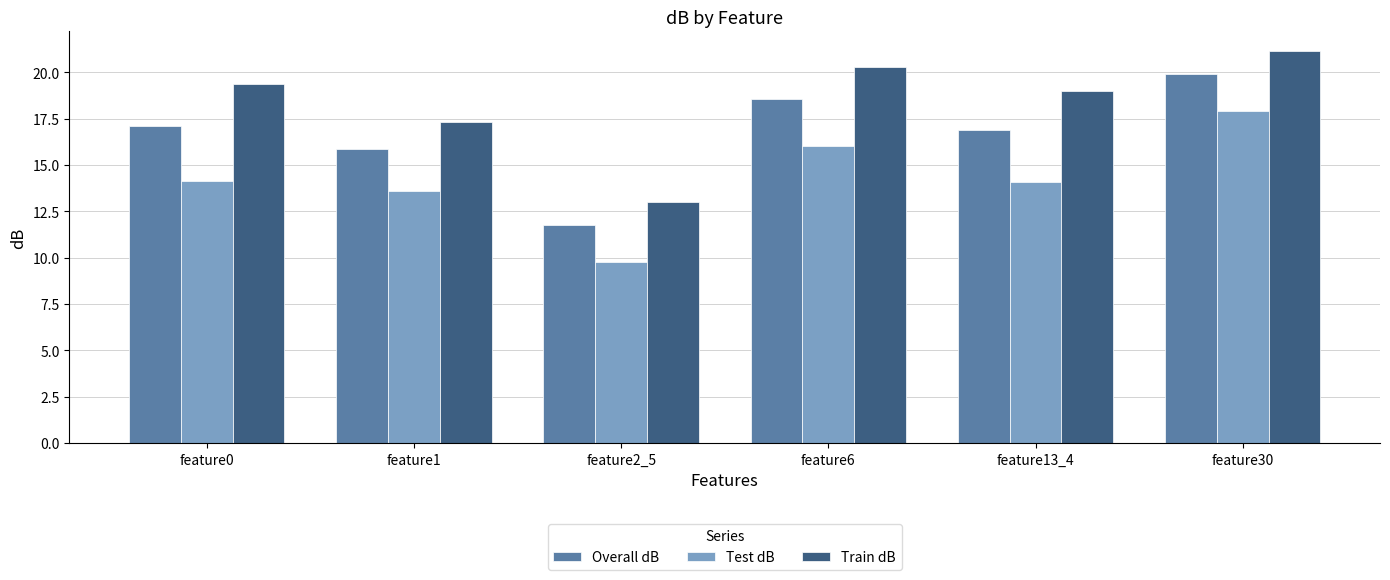

What is the label of the 6th bar from the left?

feature30